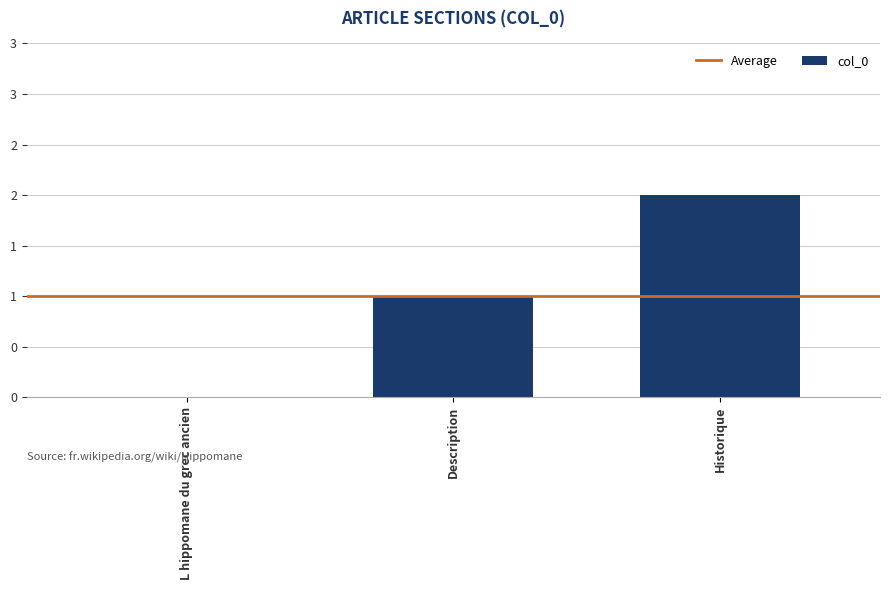

List the labels in order of value, smallest first.

L hippomane du grec ancien, Description, Historique